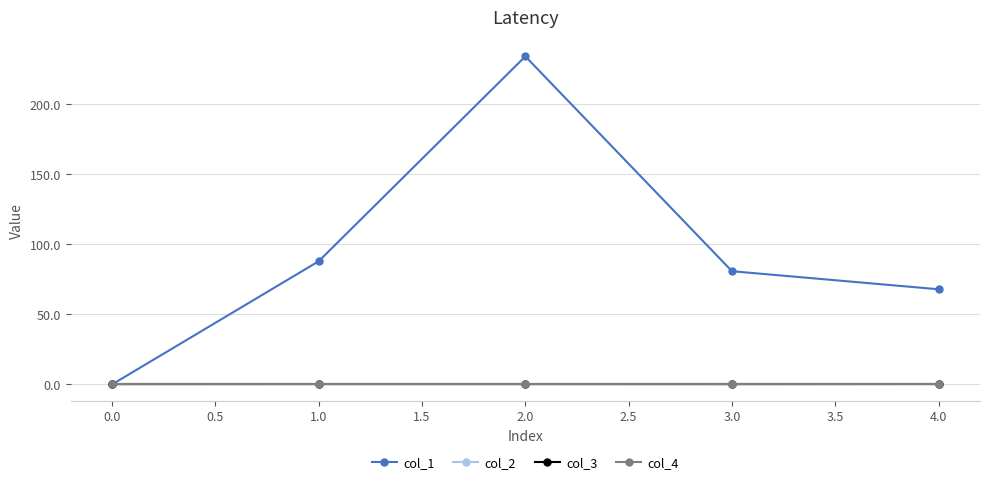

List the series in order of their peak value, lowest first.

col_3, col_4, col_2, col_1